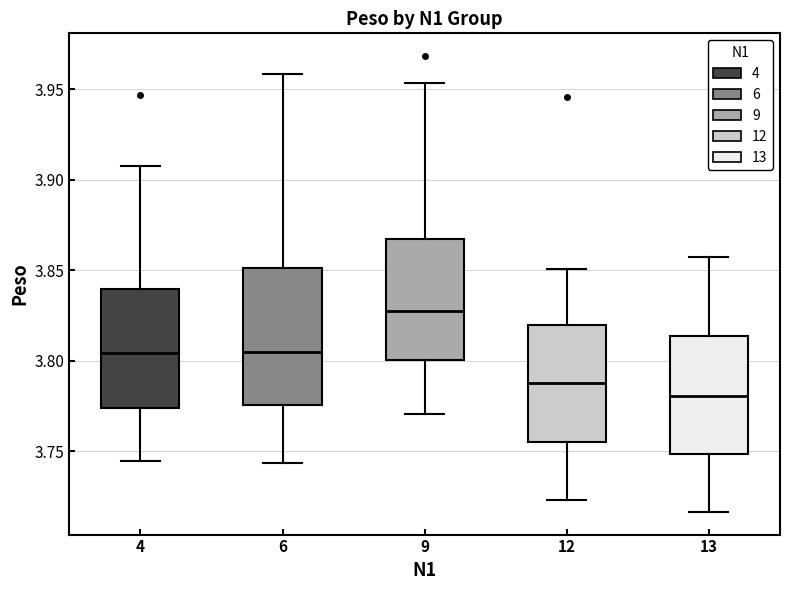

Which box has the lowest median line?

13